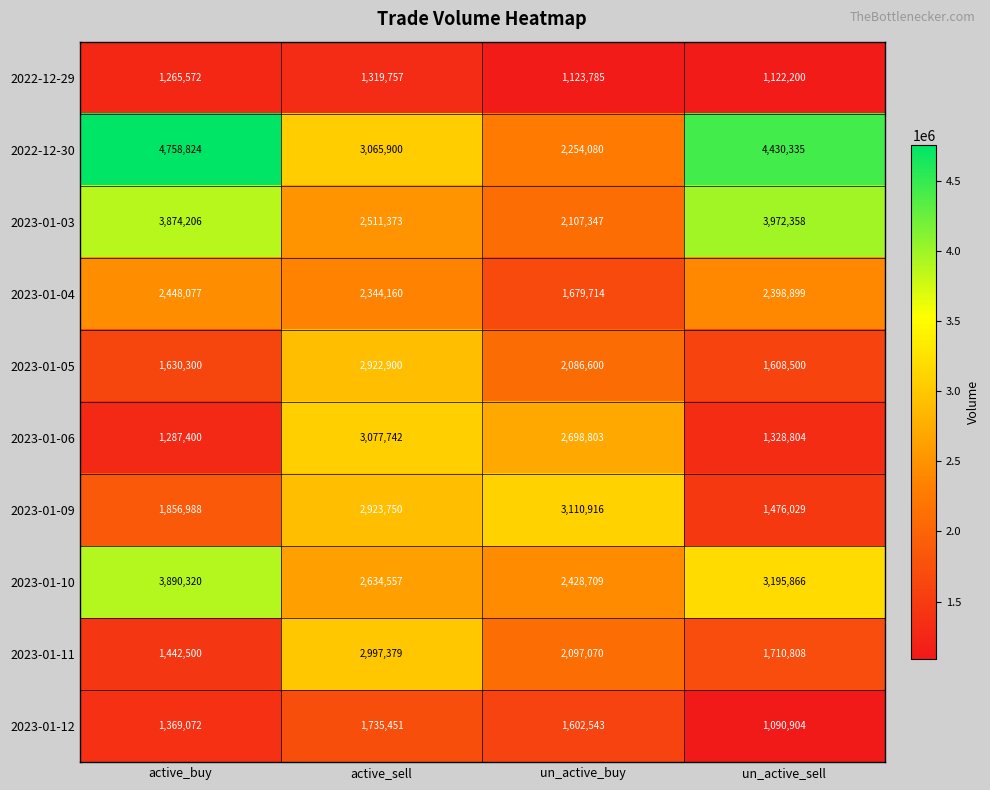

Which series has the largest range (max minus min)?

2022-12-30